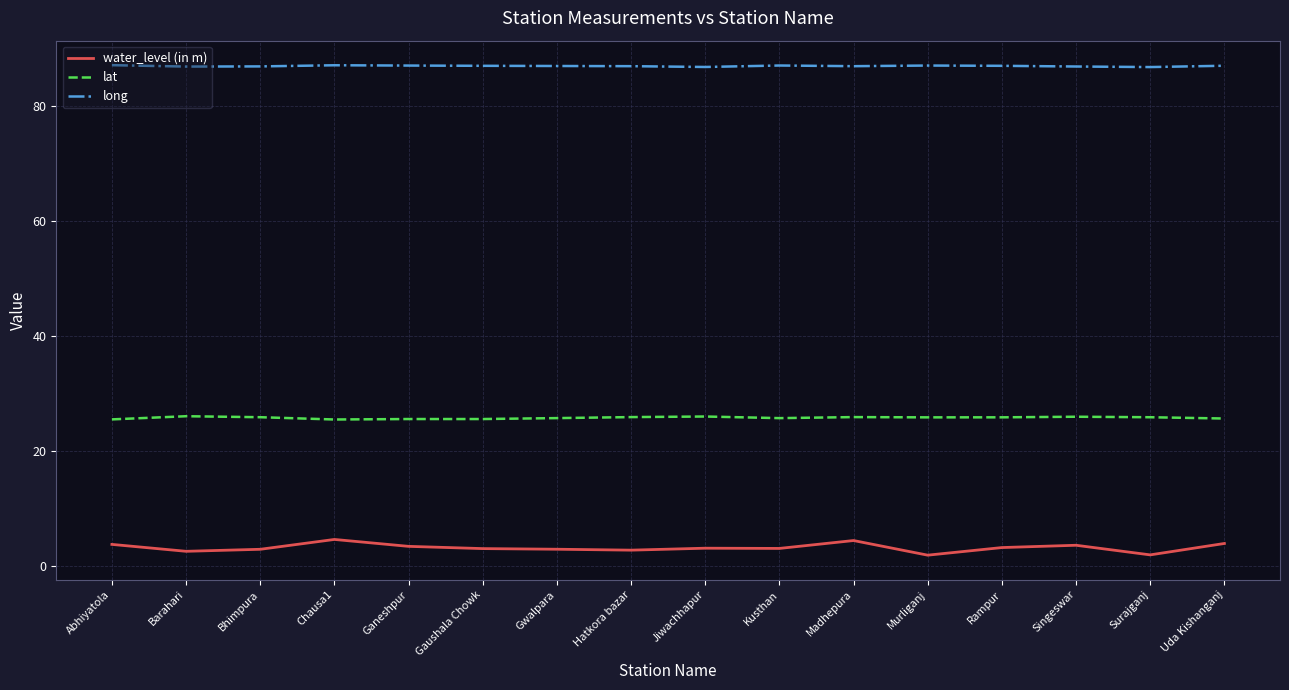

What is the total value across all series at Surajganj?

114.6